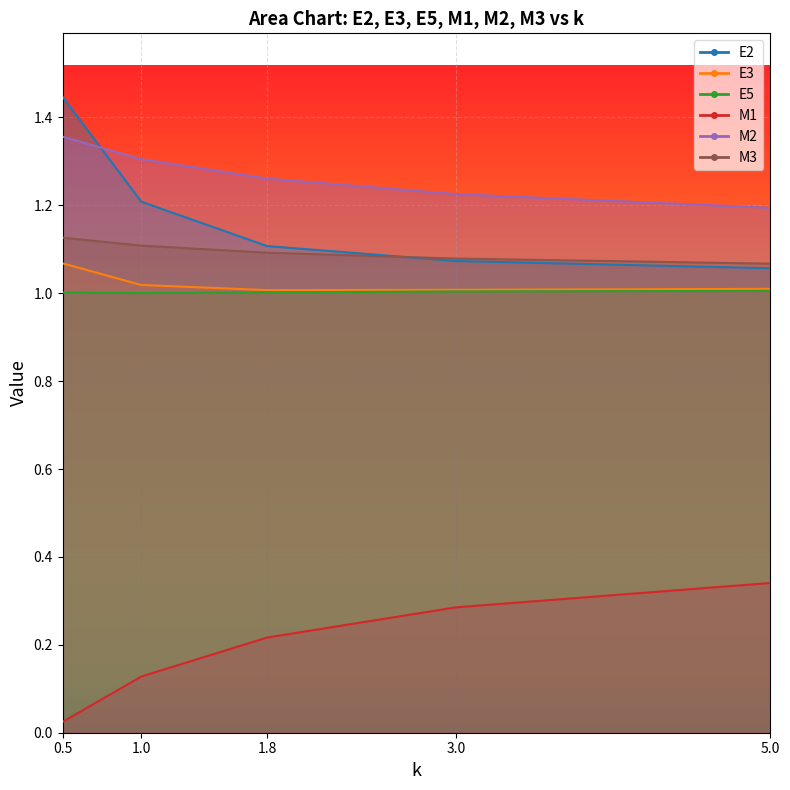

Is the value of M3 at 1 greater than the value of M1 at 1.8?

Yes